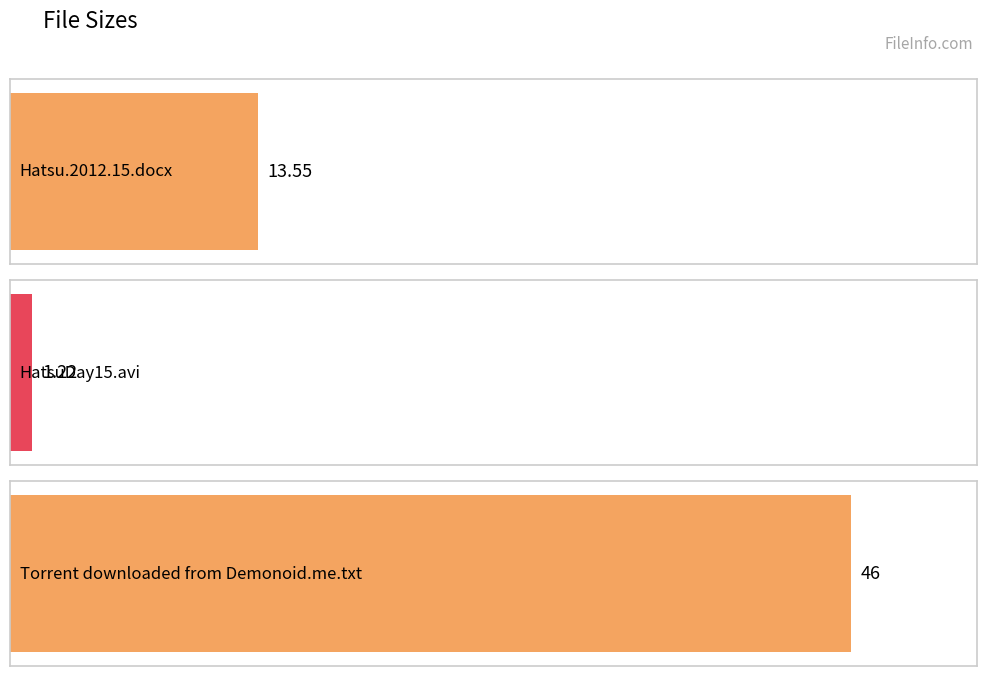

What is the minimum value shown in the chart?

1.2